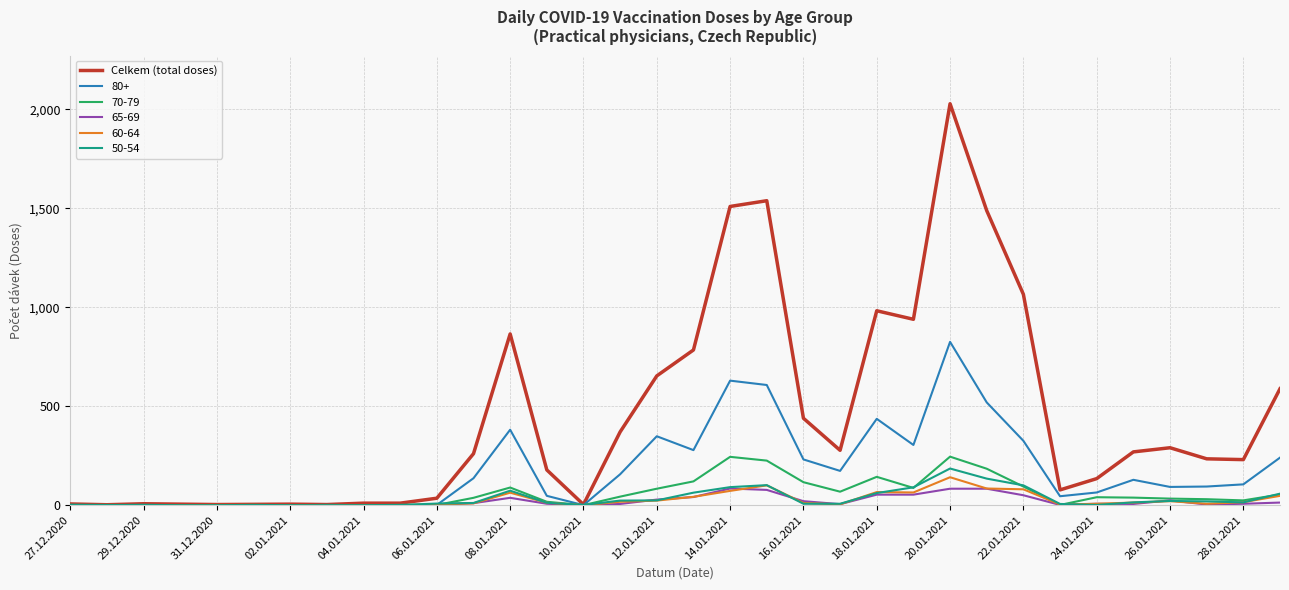

Which series has the widest spread of values?

Celkem (total doses)